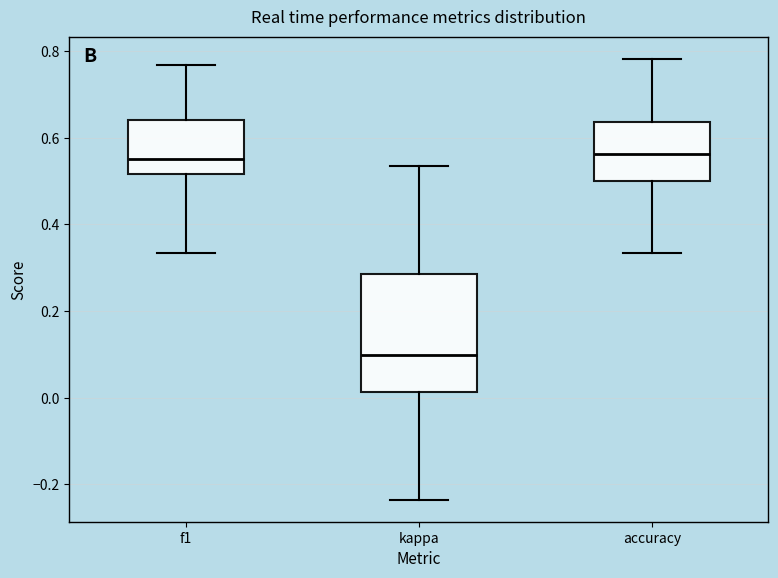

Reading left to right, read every box against the y-axis: the position of its median line, the range the box covers, and the ends of its whiskers. The values are not printed on the chart, so give them approximately, as read against the axis.

f1: median 0.56, box 0.52 to 0.64, whiskers 0.34 to 0.76
kappa: median 0.10, box 0.02 to 0.28, whiskers -0.24 to 0.54
accuracy: median 0.56, box 0.50 to 0.64, whiskers 0.34 to 0.78